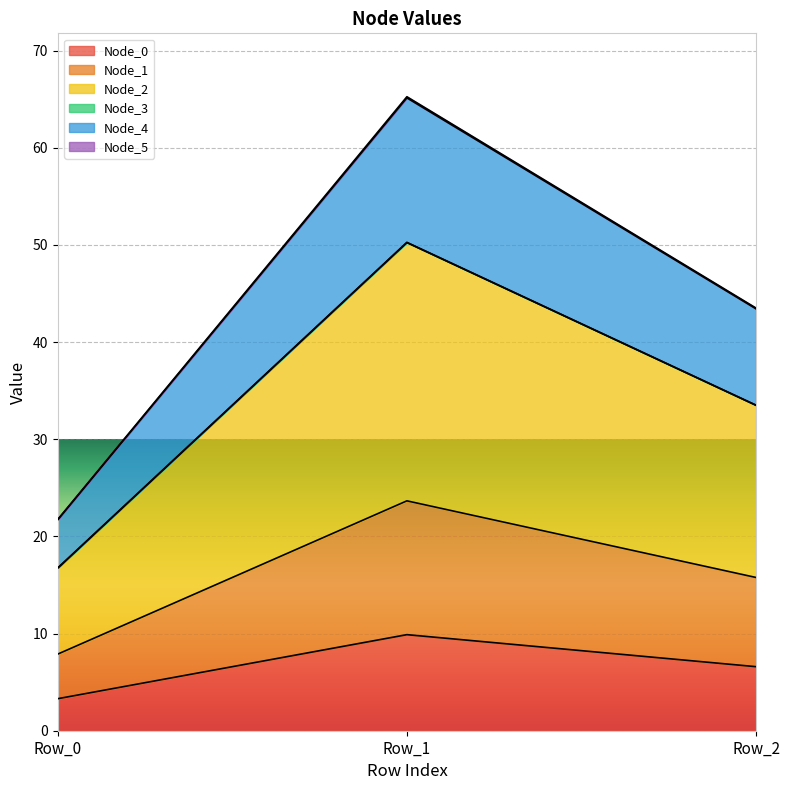

How many lines are shown in the chart?

6